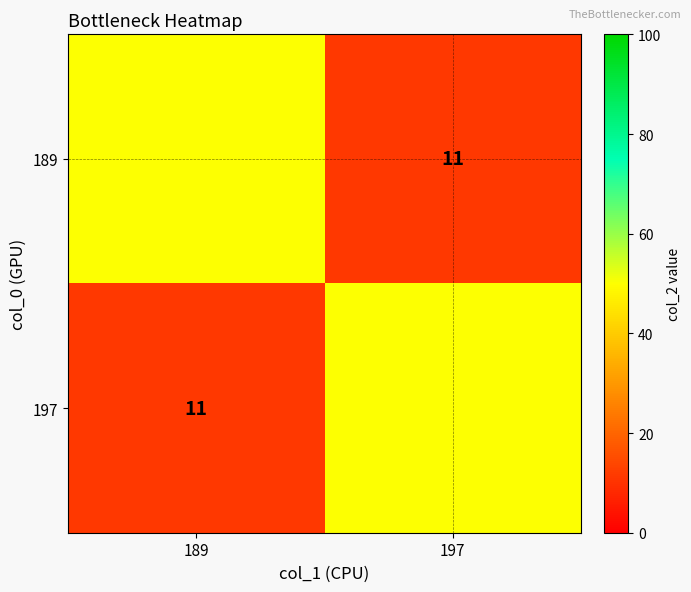

True or false: 197 has a value of 11 at 189.

True